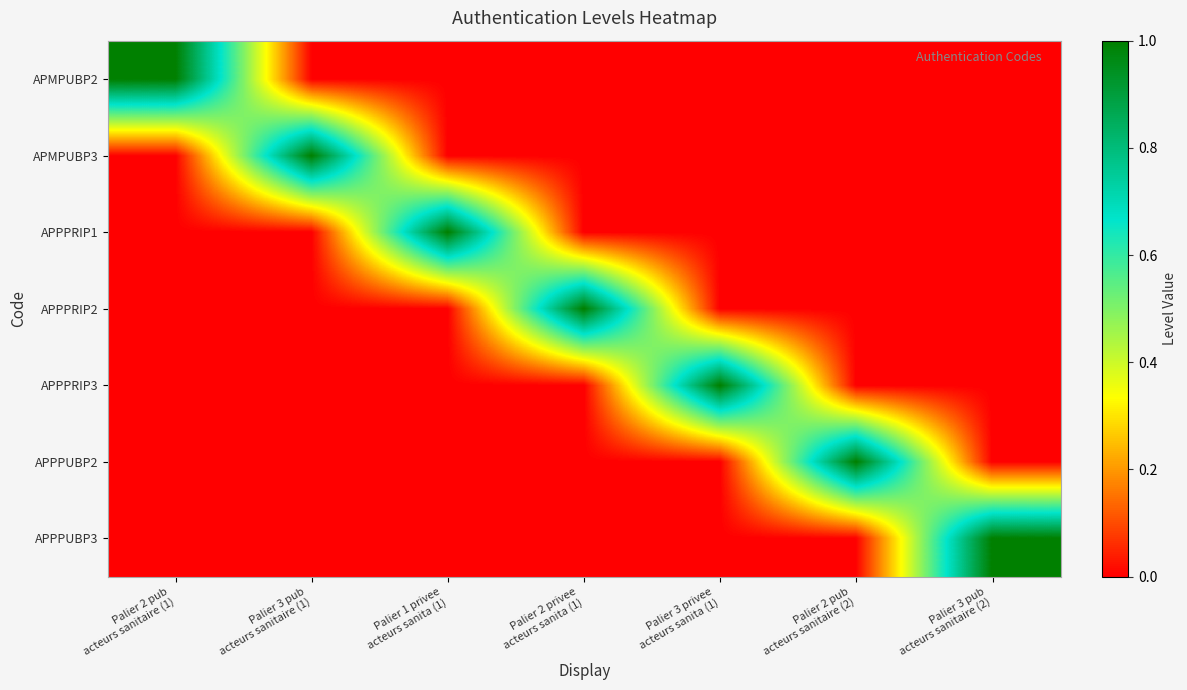

What is the total value across all series at Palier 2 pub
acteurs sanitaire (2)?

1